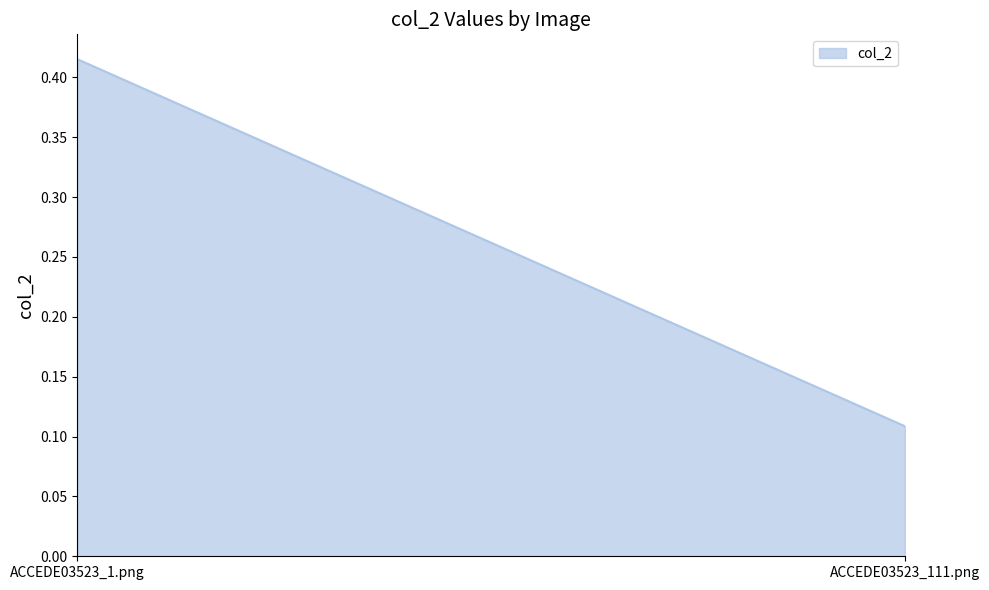

The chart shows a value of 0.2 at ACCEDE03523_1.png. True or false?

False